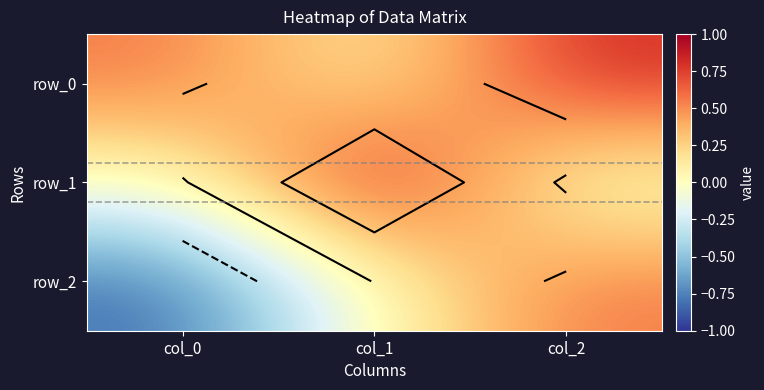

True or false: row_0 has a value of 0.3 at col_0.

False